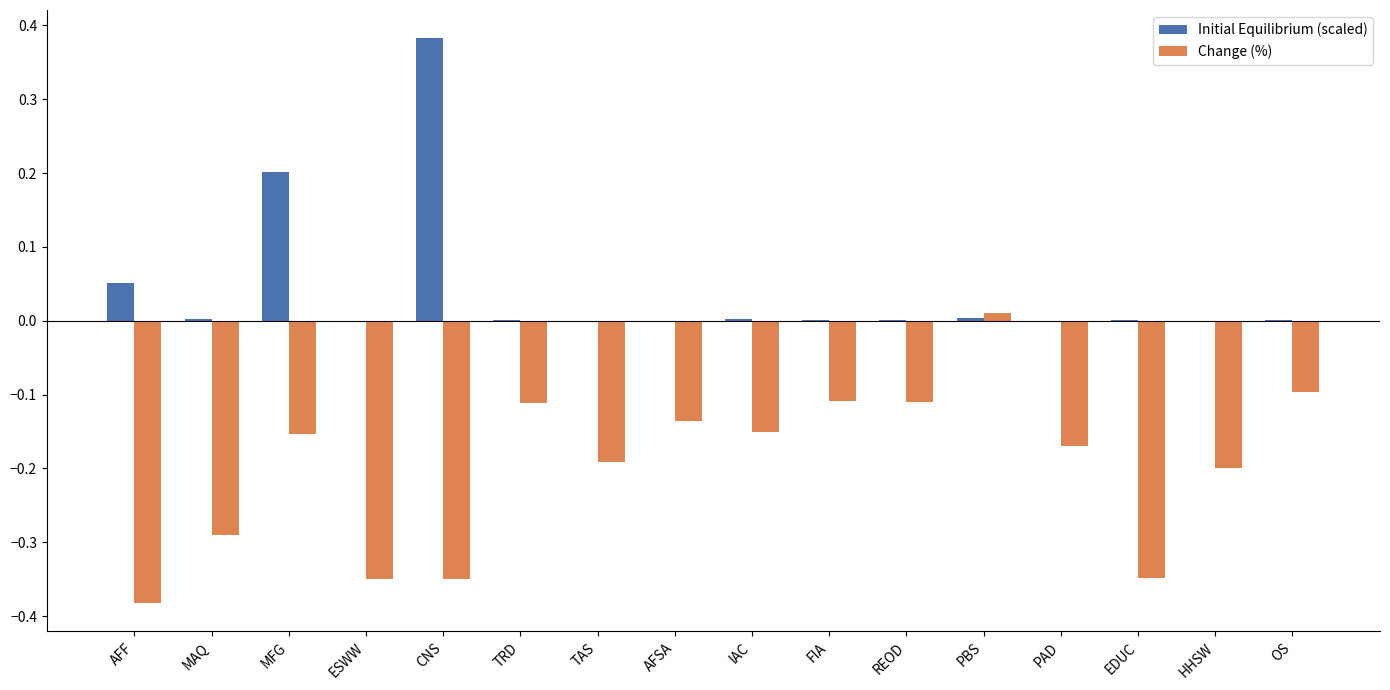

The value of Initial Equilibrium (scaled) at AFSA is 0.0. True or false?

True